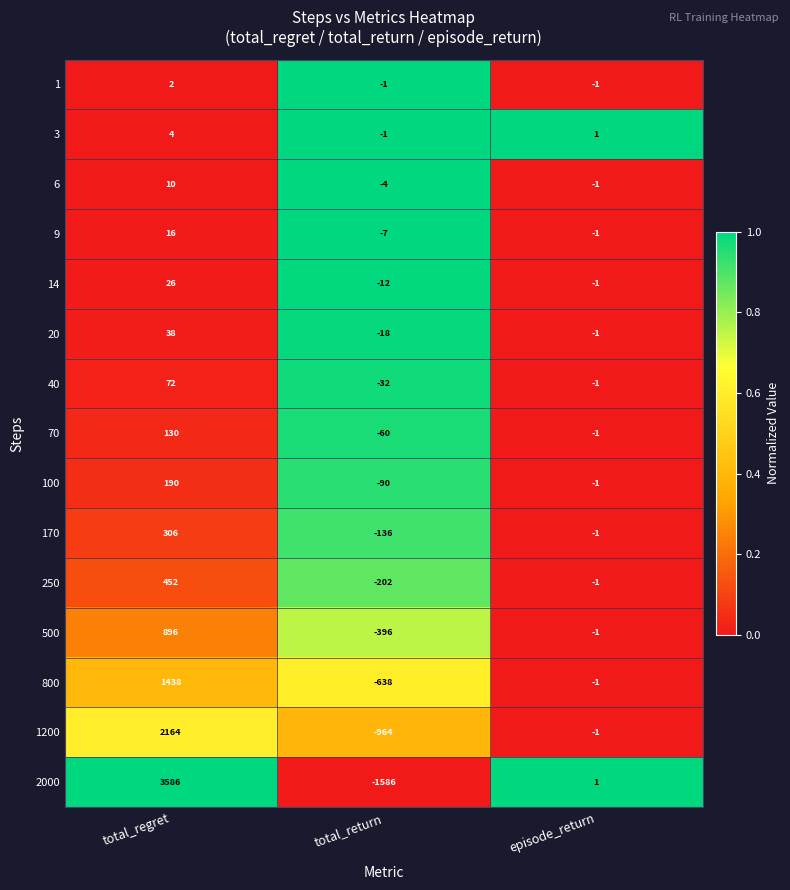

Rank the categories by 170 value from highest to lowest.

total_regret, episode_return, total_return